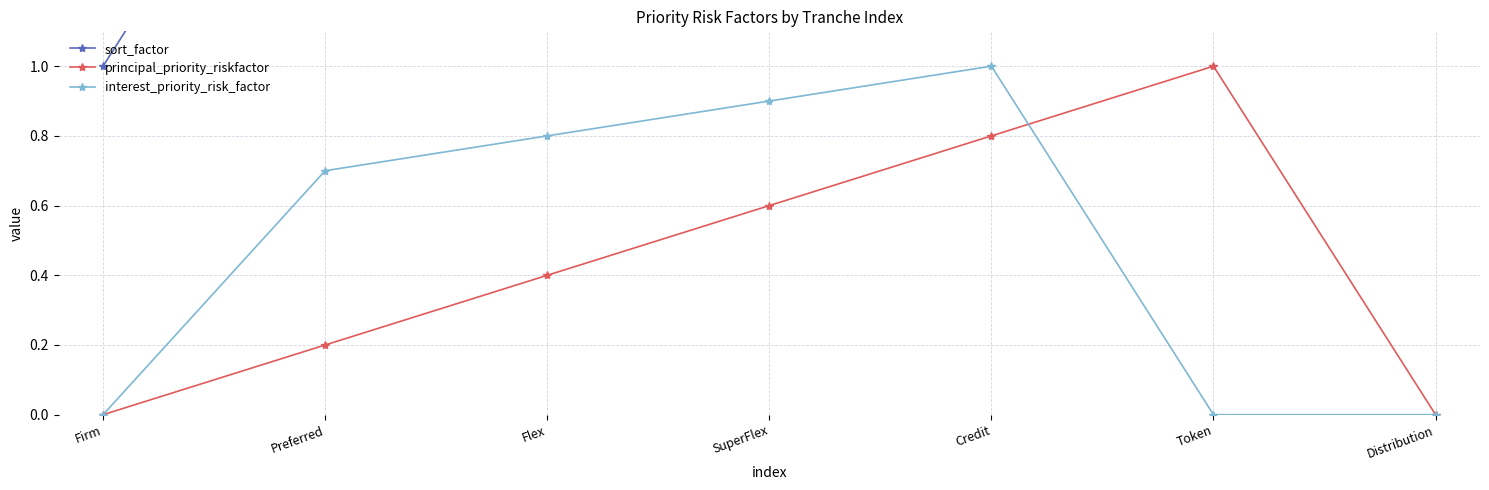

At which label is sort_factor closest to 4?

SuperFlex